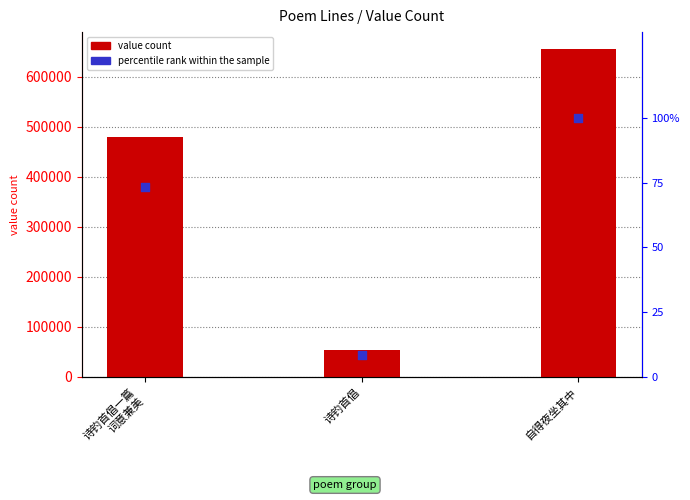

At how many categories does at least one series exceed 152617?

2